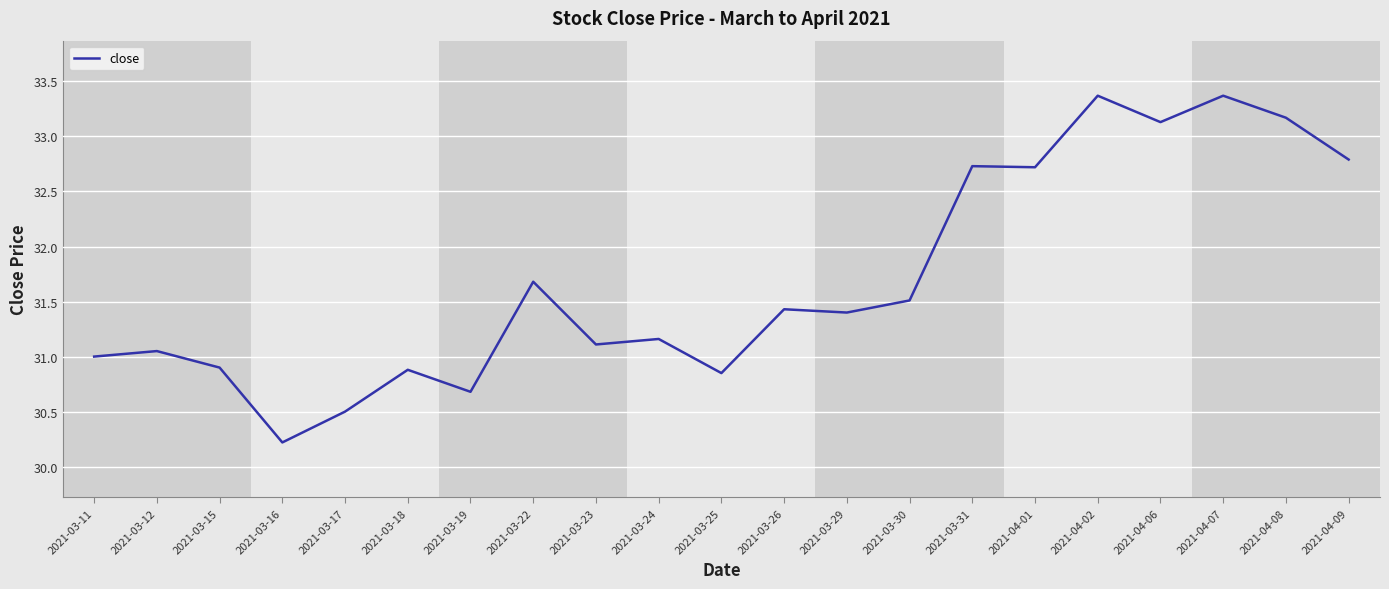

What is the change in value from 2021-03-31 to 2021-04-06?

+0.4